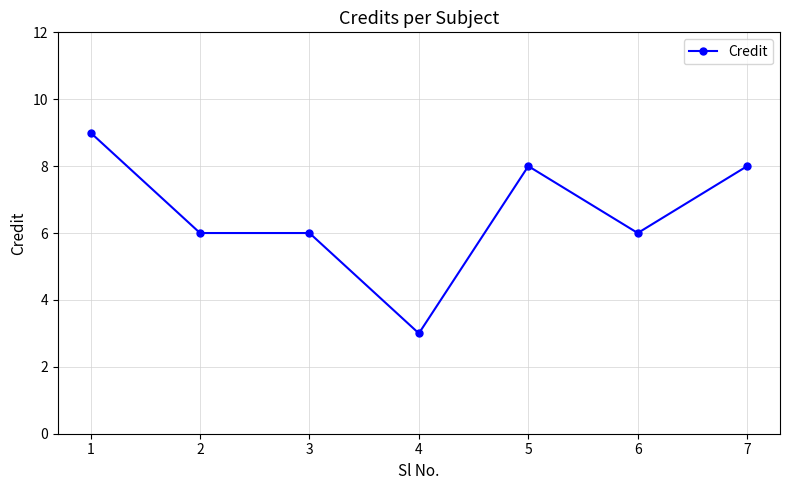

At which category does the chart reach its minimum across all series?

4